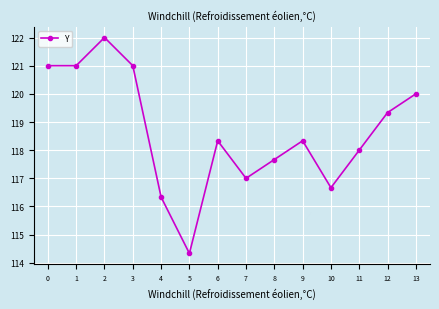

Which category has the lowest value across all series?

5